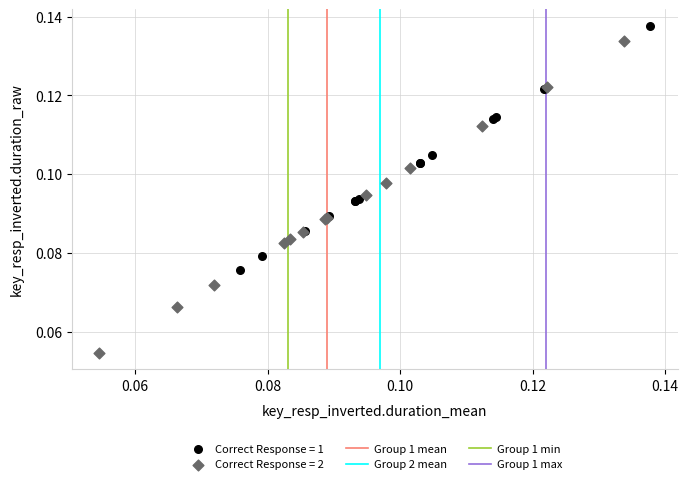

Which series has the largest Y range (max minus min)?

Correct Response = 2